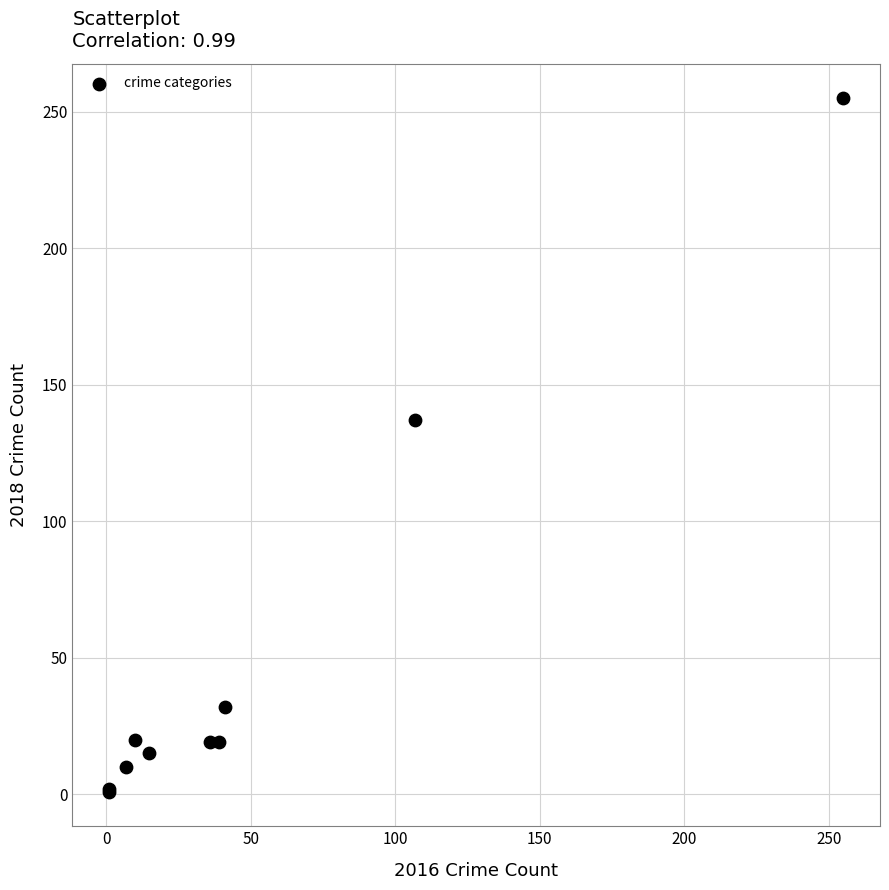

What Y value in the scatter plot is closest to 128?

137